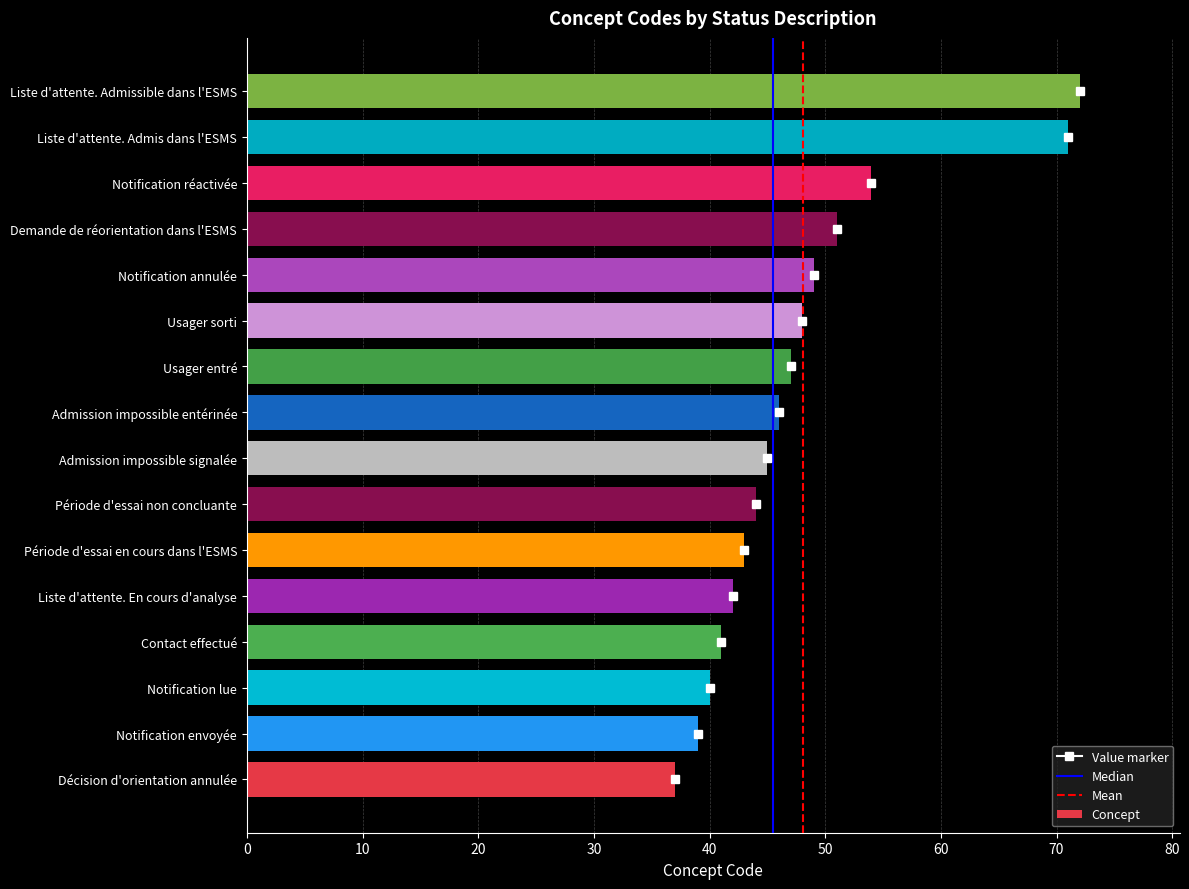

What is the difference between the maximum and minimum values?

35